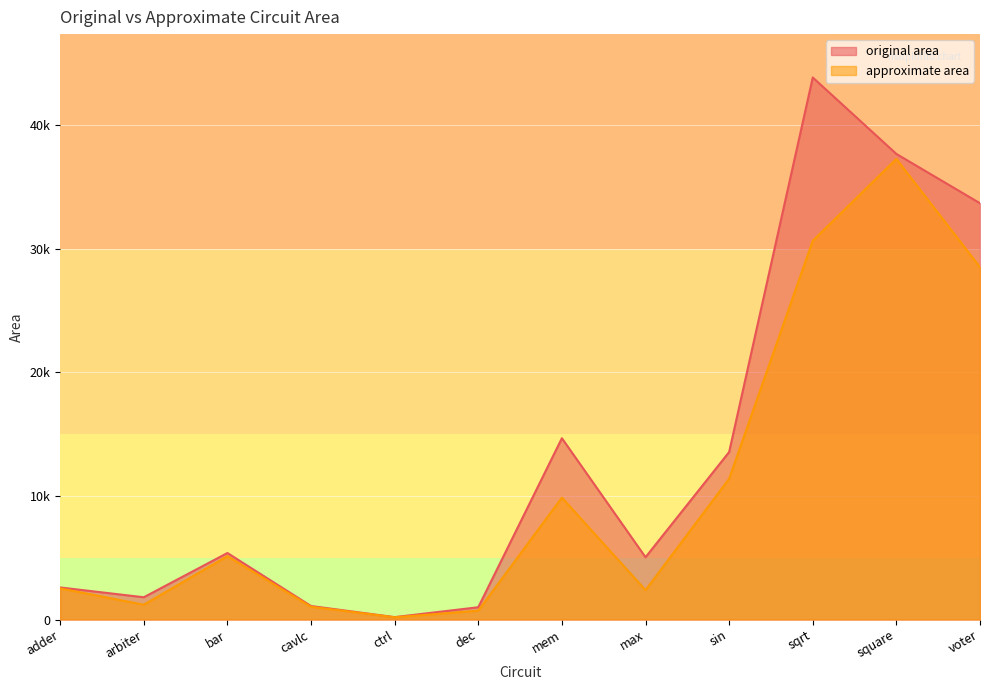

In original area, how many points are higher than both neighbors (excluding endpoints)?

3